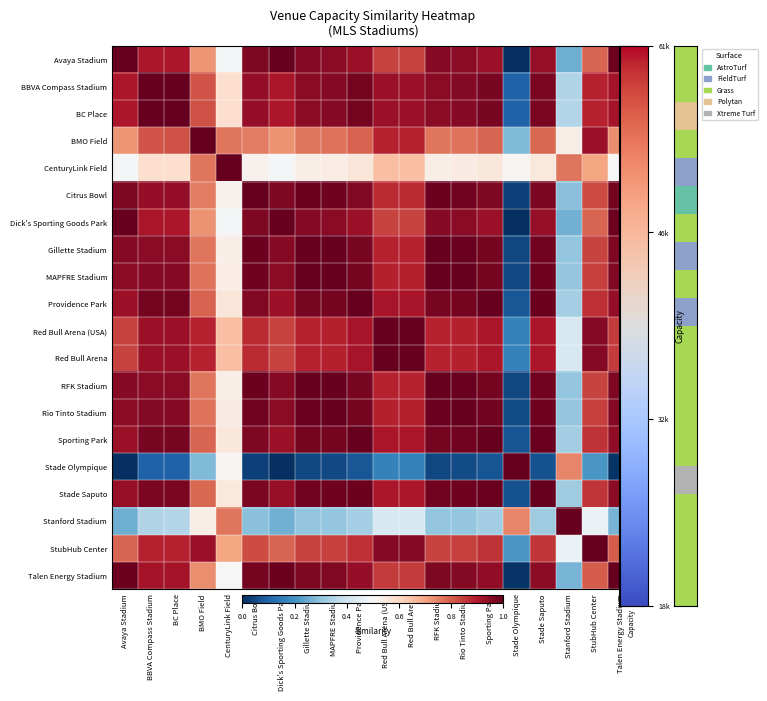

At Stade Olympique, list the series in order from largest to smallest.

Stade Olympique, Stanford Stadium, CenturyLink Field, BMO Field, StubHub Center, Red Bull Arena (USA), Red Bull Arena, BC Place, BBVA Compass Stadium, Providence Park, Sporting Park, Stade Saputo, Rio Tinto Stadium, MAPFRE Stadium, Gillette Stadium, RFK Stadium, Citrus Bowl, Talen Energy Stadium, Dick's Sporting Goods Park, Avaya Stadium